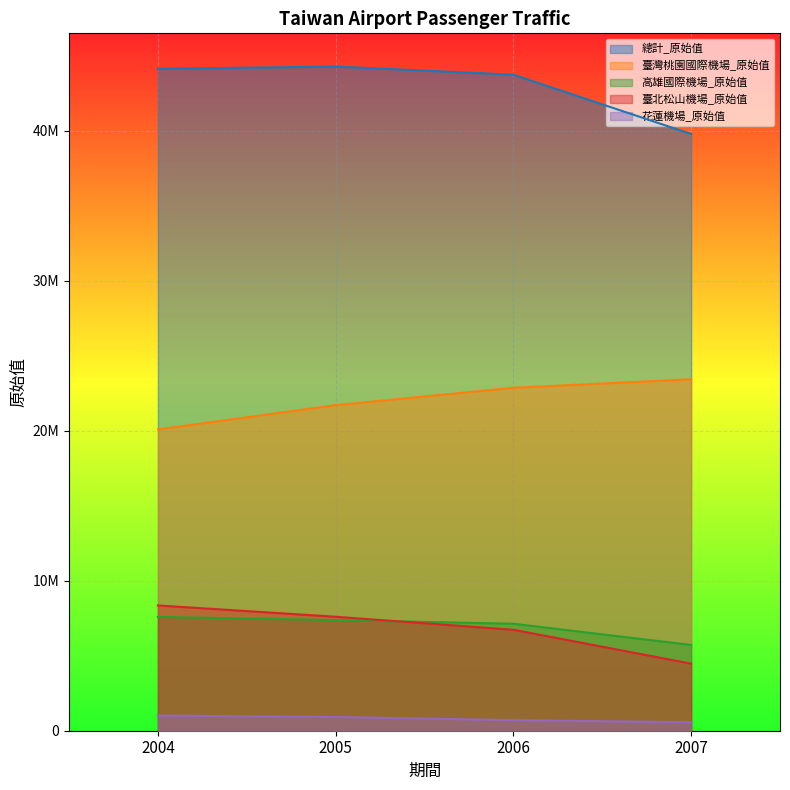

True or false: 高雄國際機場_原始值 has more than 0 interior local peaks.

False